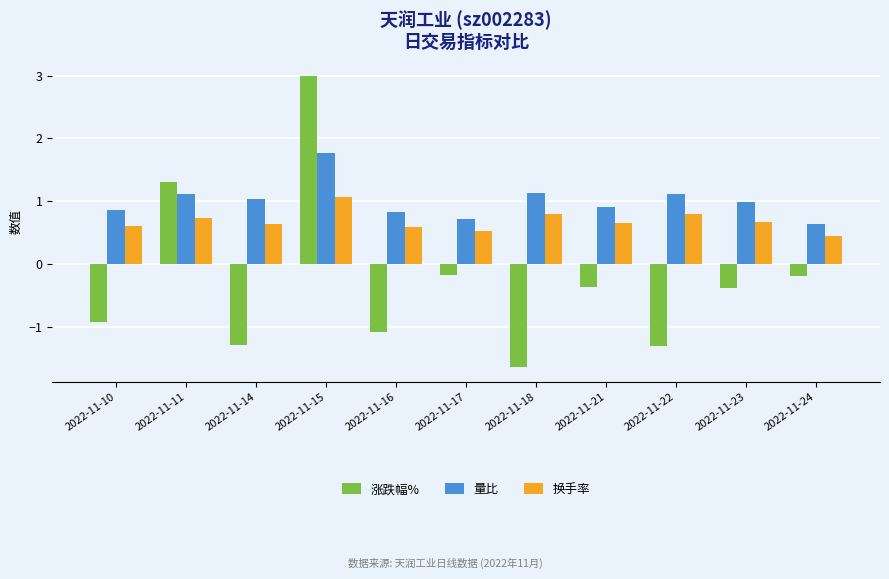

What is the total value across all series at 2022-11-17?

1.1